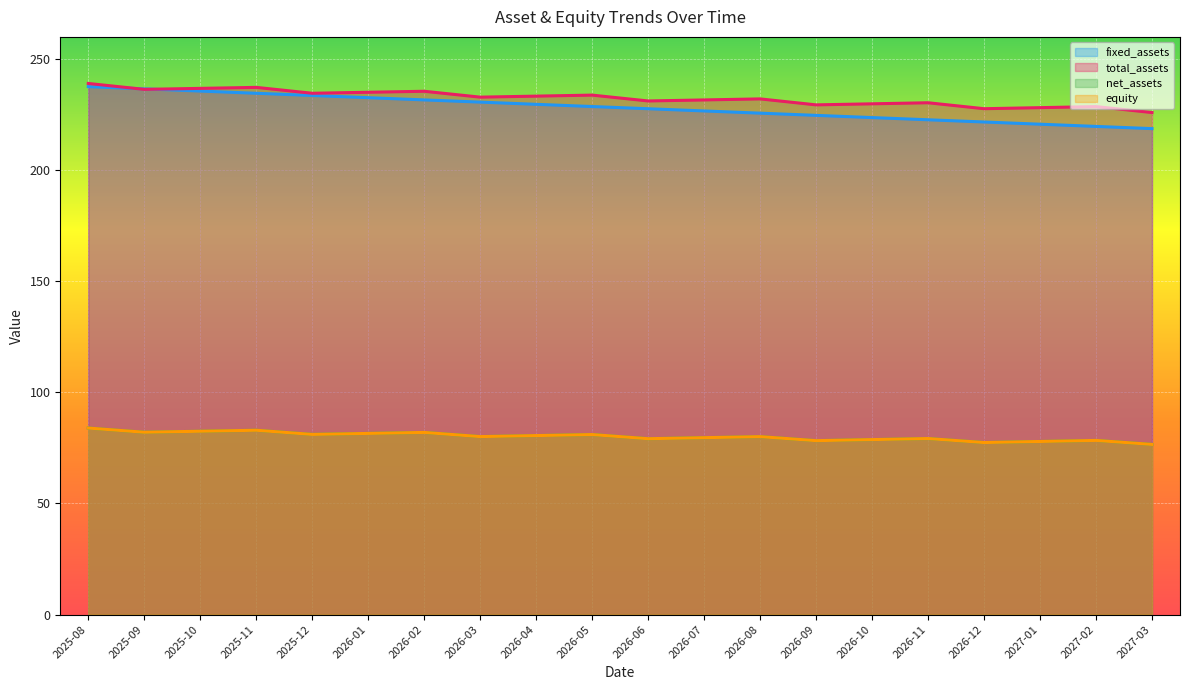

At which label is net_assets closest to 80?

2026-08